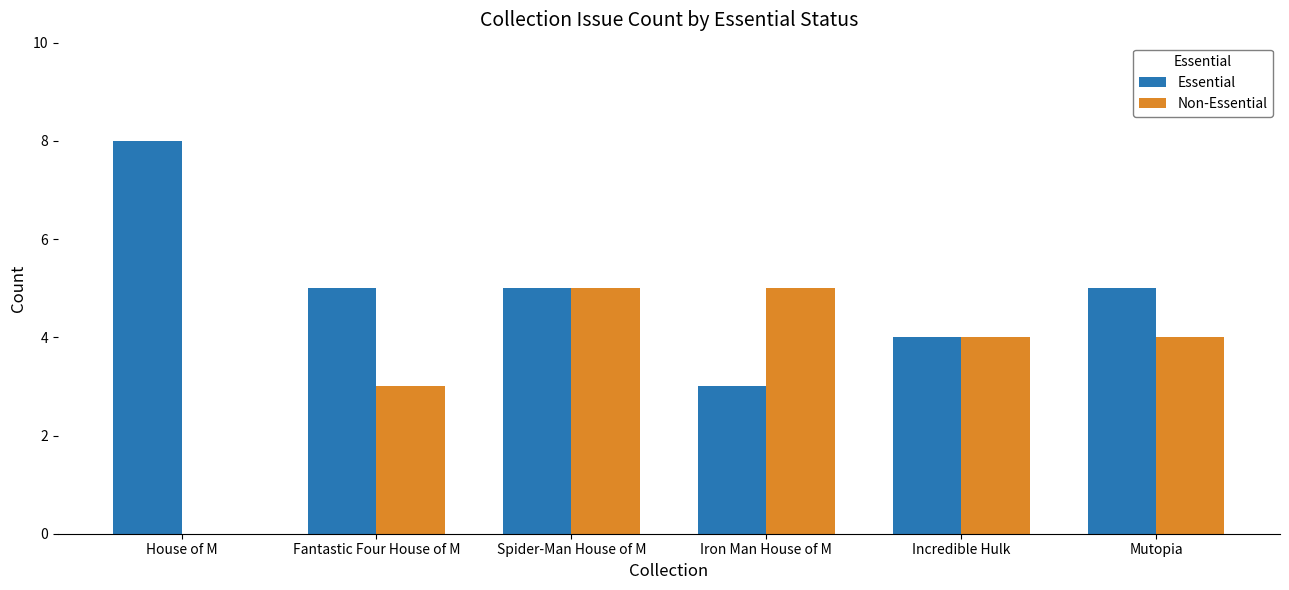

Reading left to right, extract all data points from this chart.

Essential: 8	5	5	3	4	5
Non-Essential: 0	3	5	5	4	4